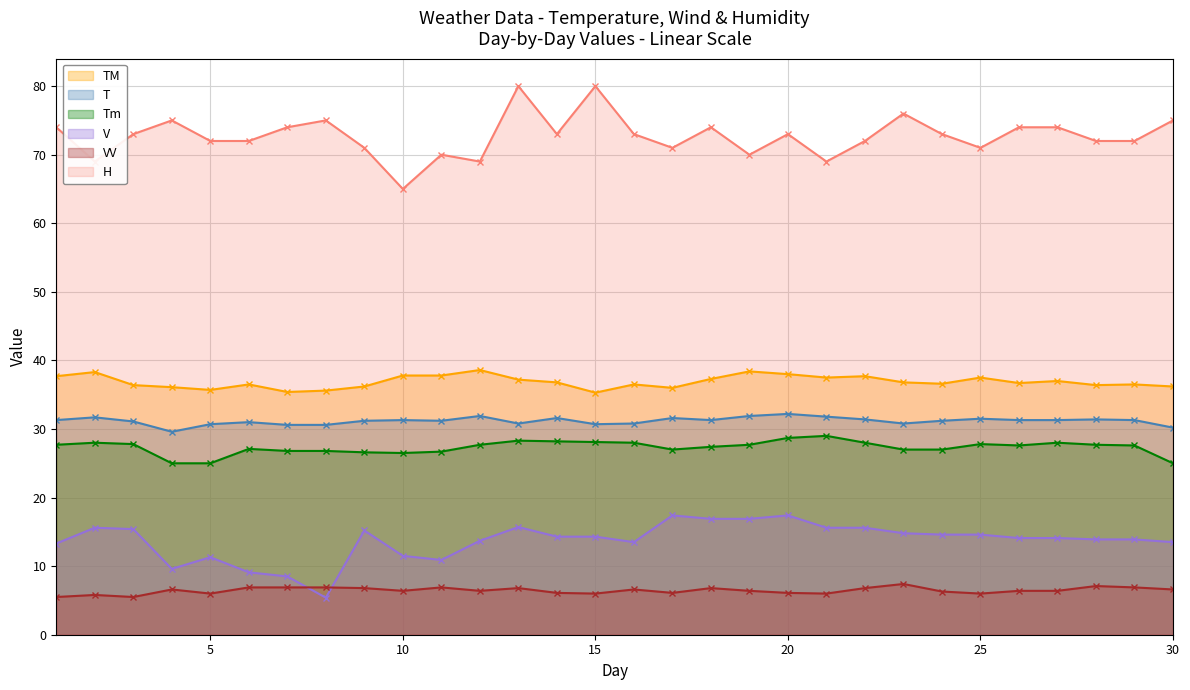

Is the value of V at 7 greater than the value of T at 13?

No